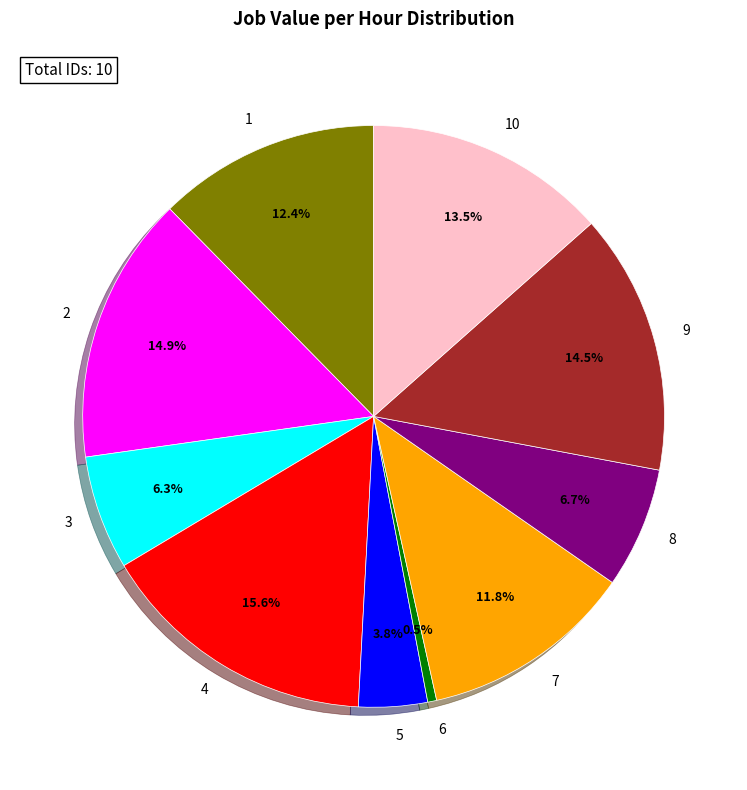

Which slice is the smallest?

6